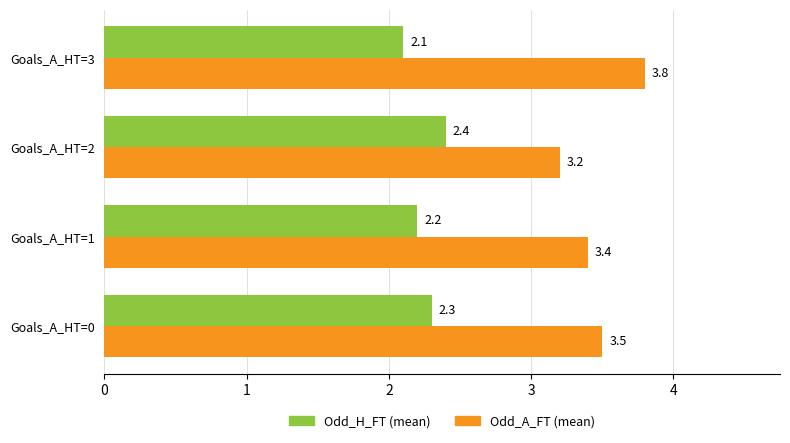

At which label is Odd_H_FT (mean) closest to 2?

Goals_A_HT=3